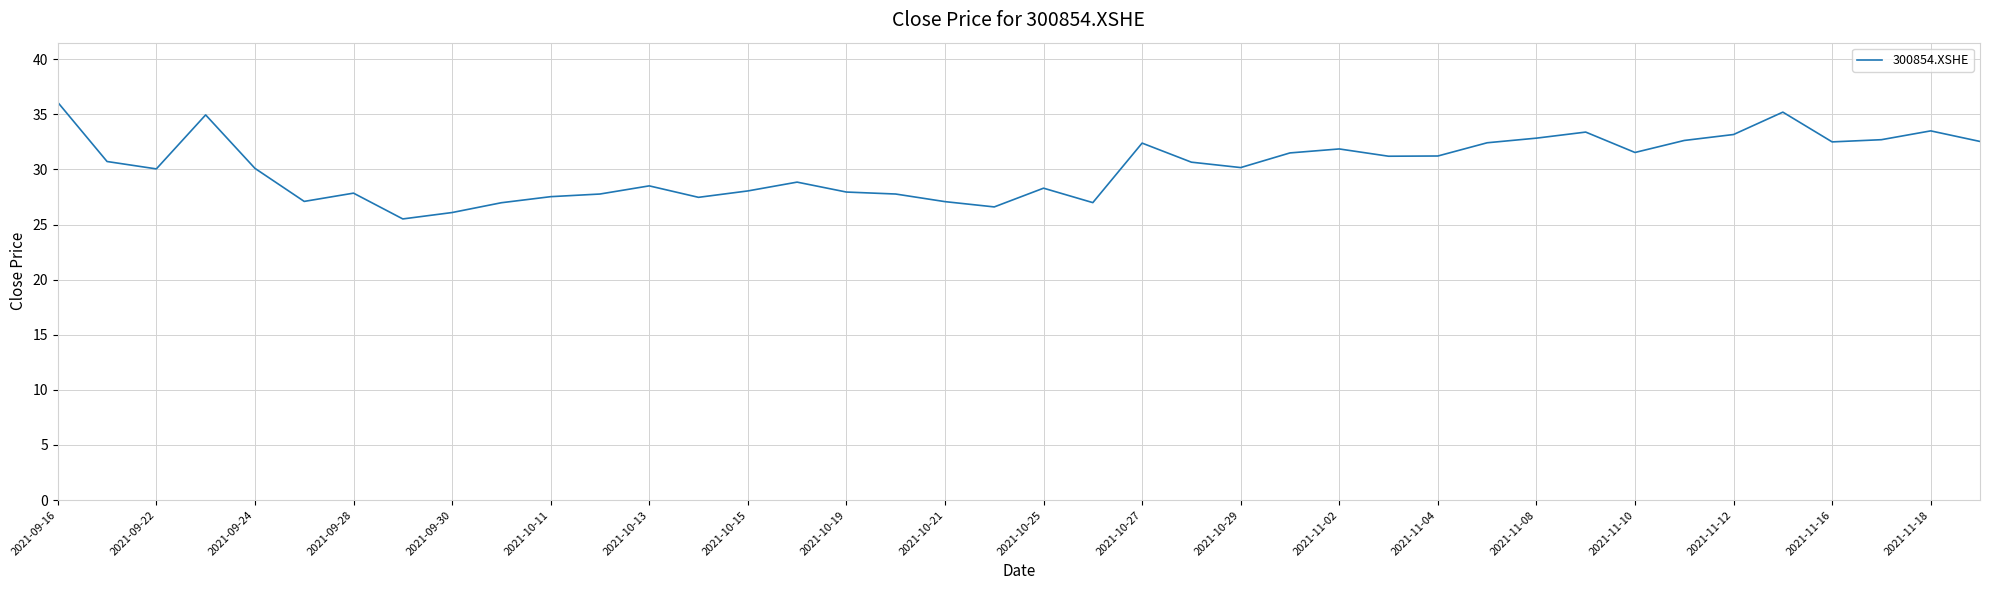

What is the difference between the maximum and minimum values?

10.6